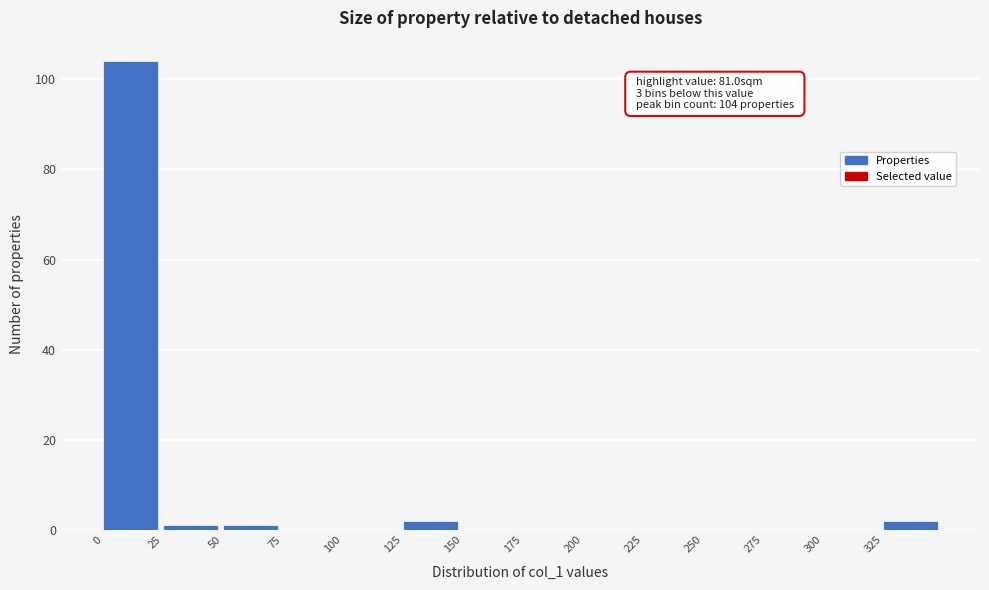

Which range on the x-axis has the tallest bar?

0 to 25